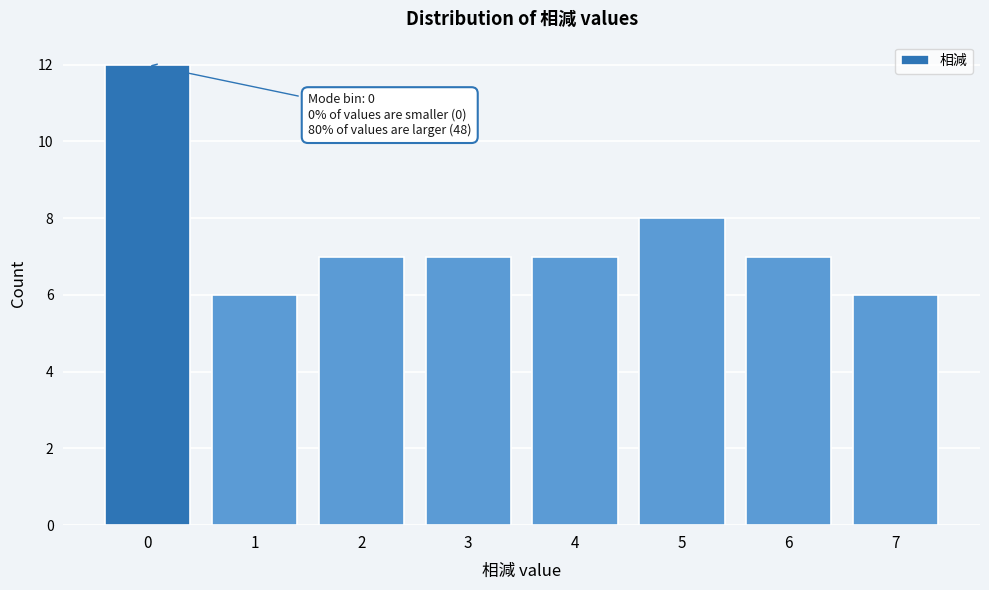

Reading left to right, what are all the values shown in this chart?

0=12	1=6	2=7	3=7	4=7	5=8	6=7	7=6